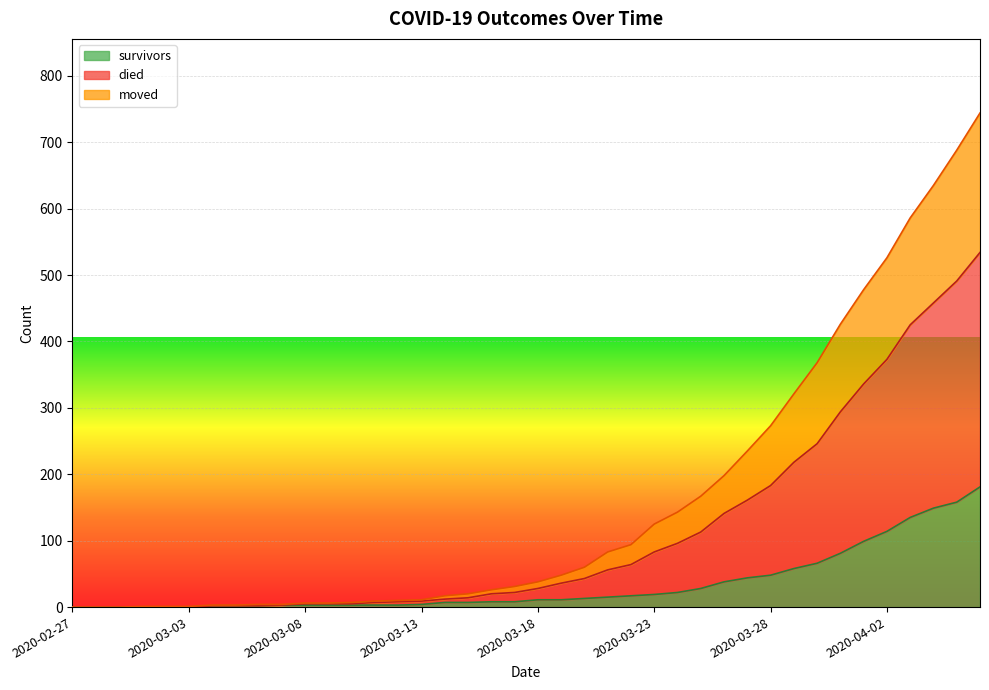

What position from the right is 2020-03-27?

11